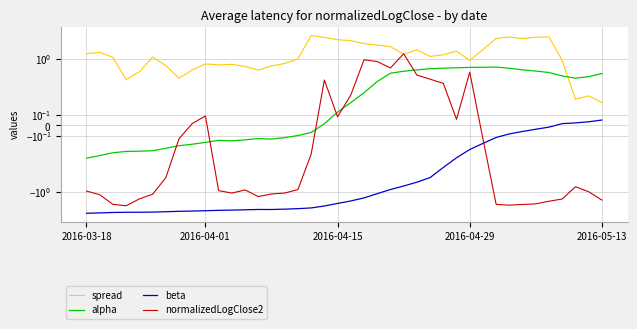

Which series changed the most between 35 and 39?

spread